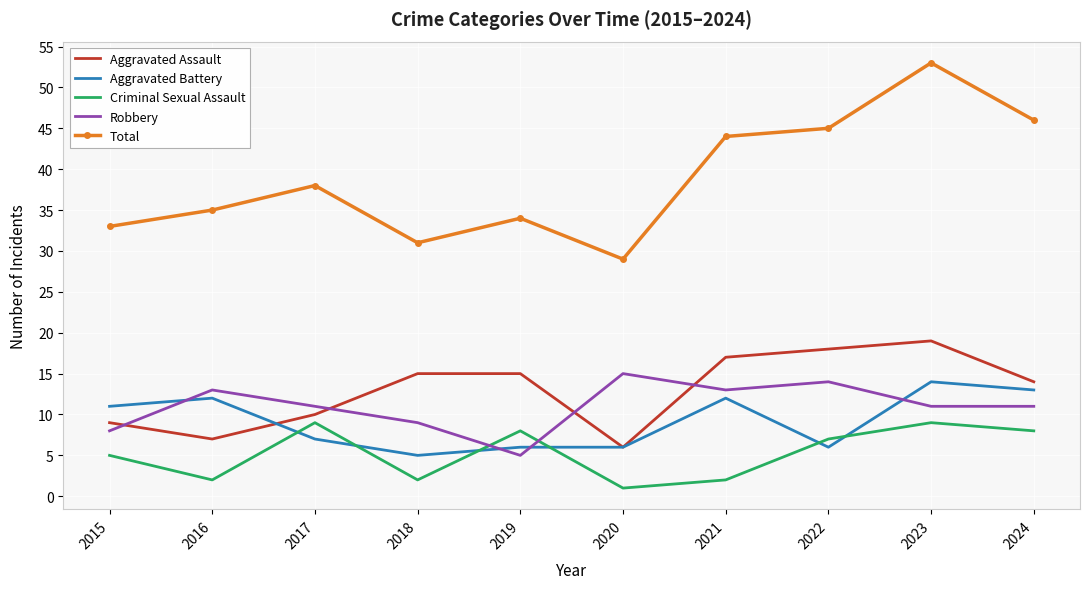

The Criminal Sexual Assault series shows 8 at 2024. True or false?

True